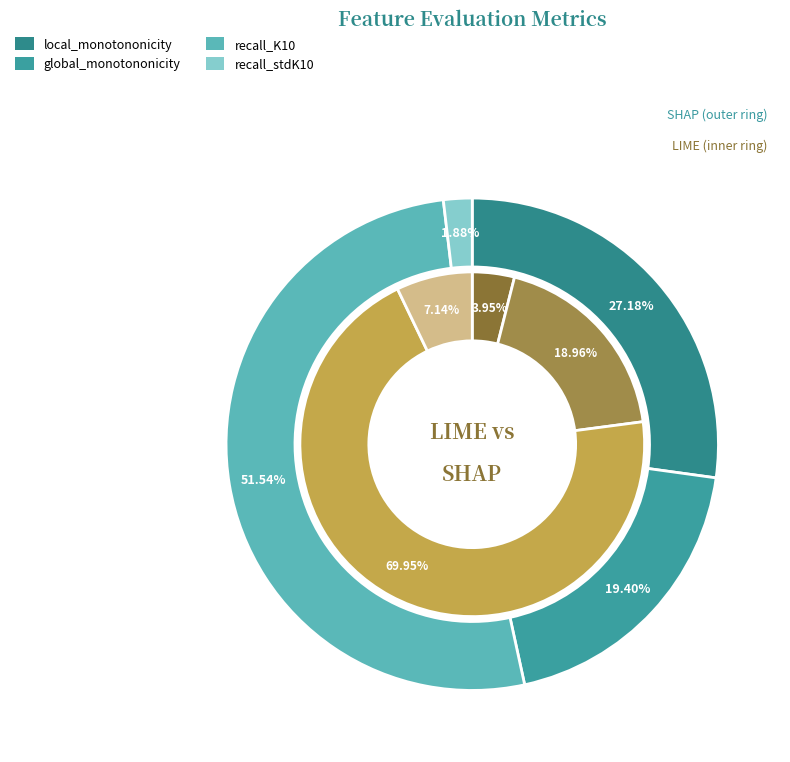

To the nearest percent, what is the difference between the largest and smallest slice percentages?

66%